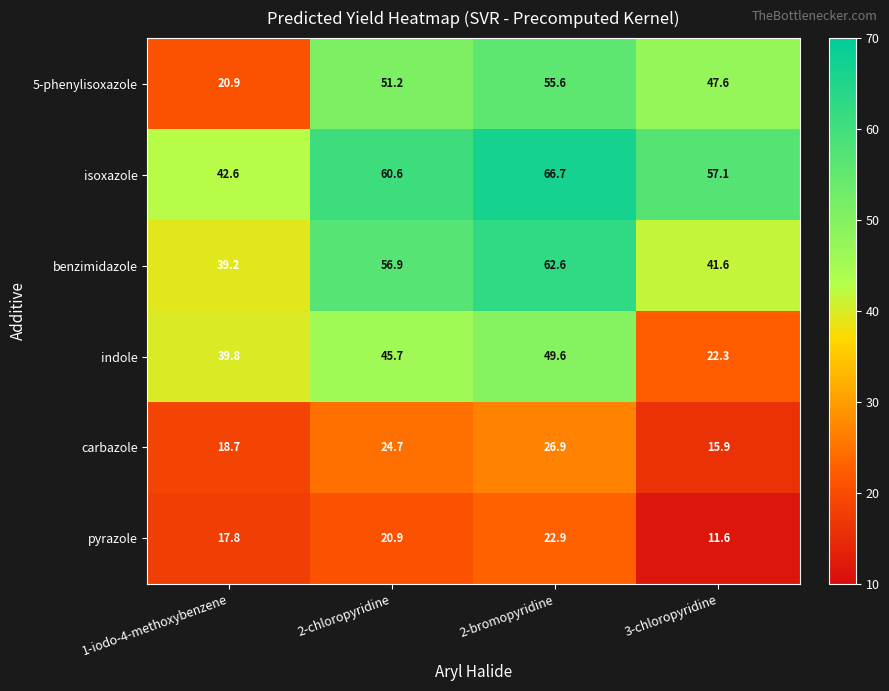

How many values in the 5-phenylisoxazole series exceed 51?

2